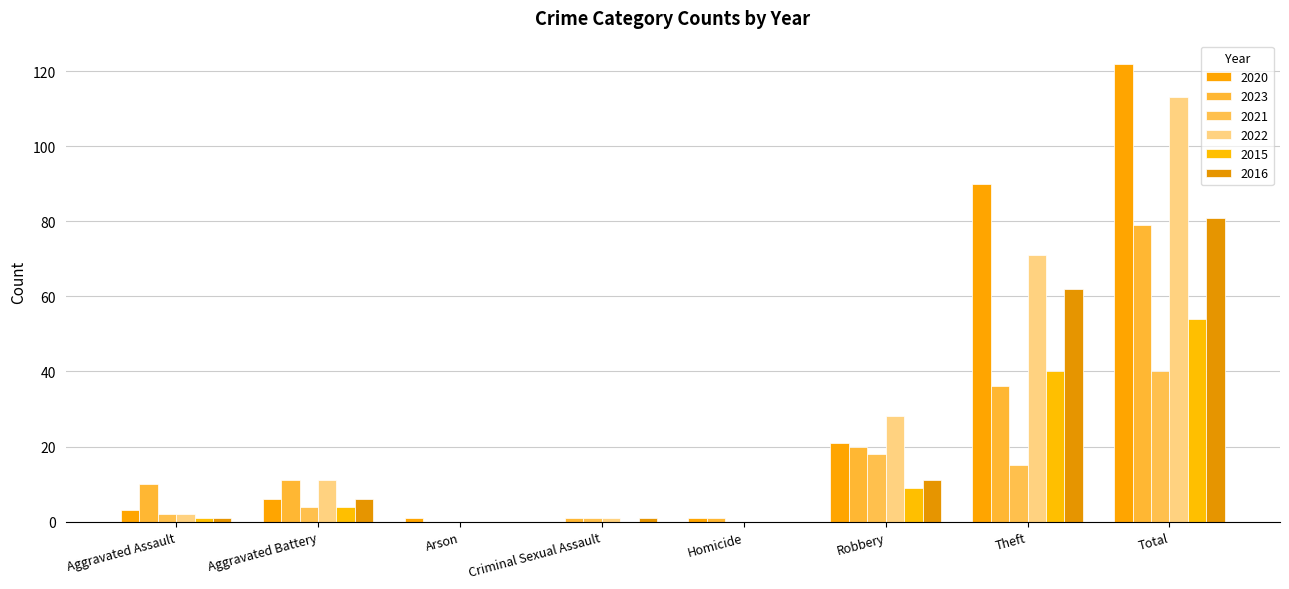

At which label is 2016 closest to 40?

Theft